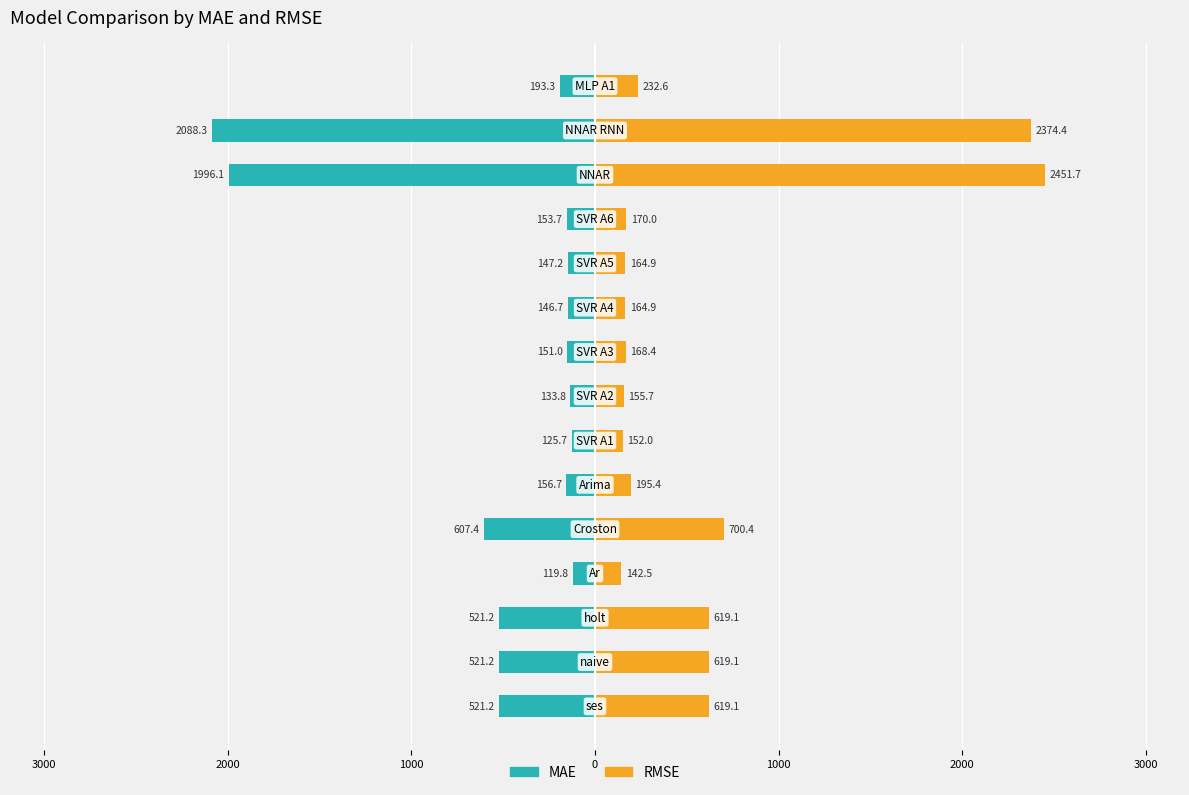

Which series has the widest spread of values?

RMSE